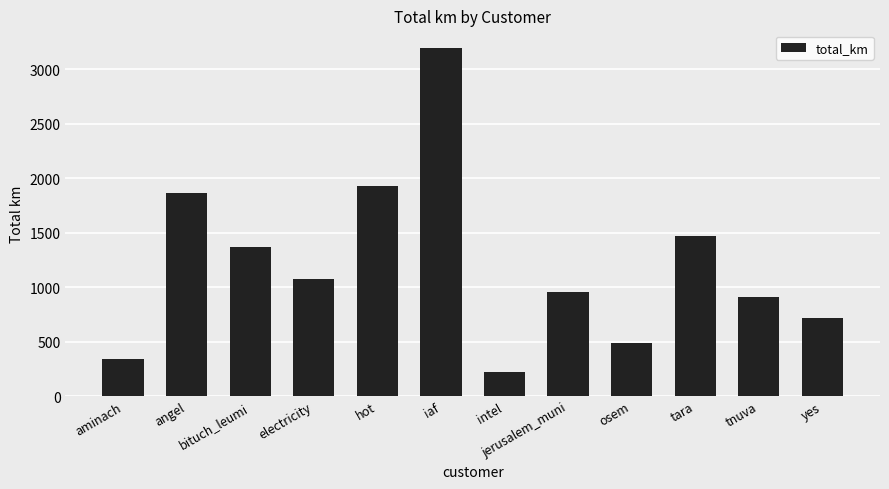

List the labels in order of value, largest first.

iaf, hot, angel, tara, bituch_leumi, electricity, jerusalem_muni, tnuva, yes, osem, aminach, intel